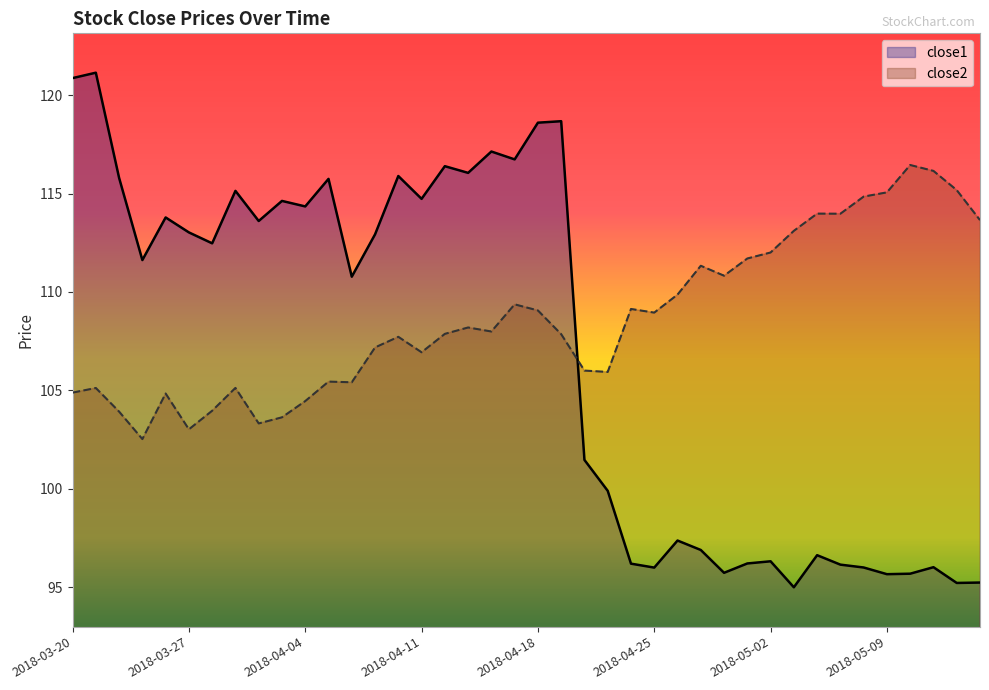

What is the label of the 15th point from the right?

2018-04-25